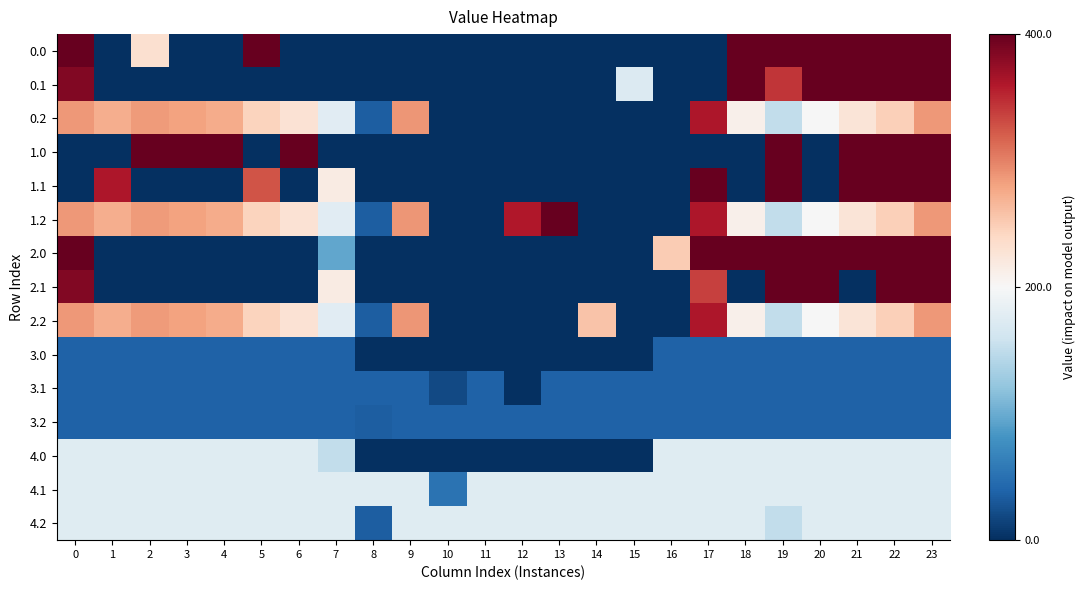

Rank the series by their maximum value, from highest to lowest.

0.0, 0.1, 1.0, 1.1, 1.2, 2.0, 2.1, 0.2, 2.2, 4.0, 4.1, 4.2, 3.0, 3.1, 3.2